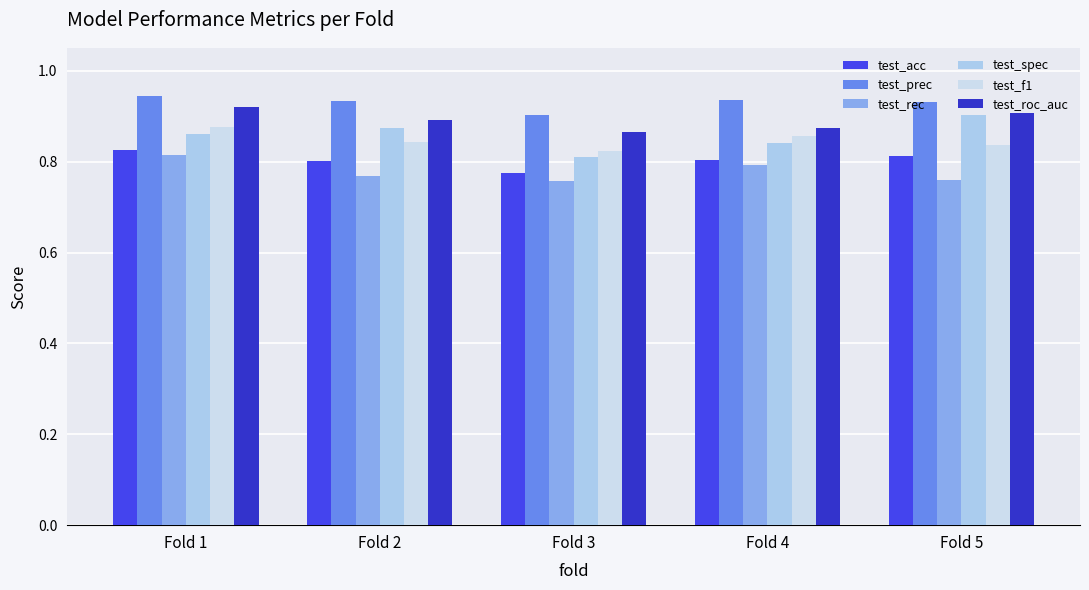

Which series has the largest total across all categories?

test_prec